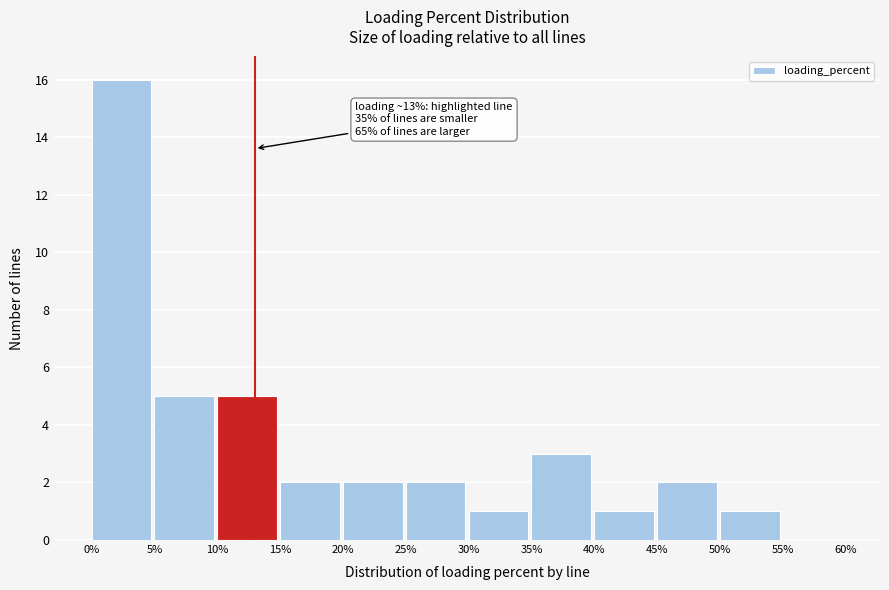

Which range on the x-axis has the tallest bar?

0% to 5%